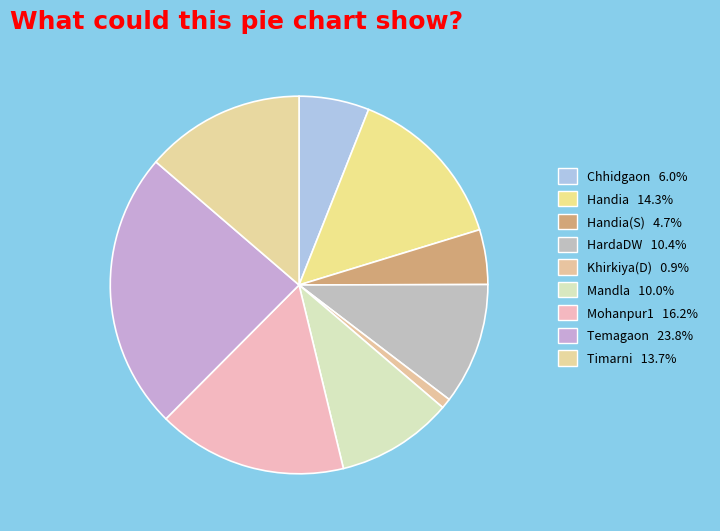

Which category has the biggest portion of the pie?

Temagaon